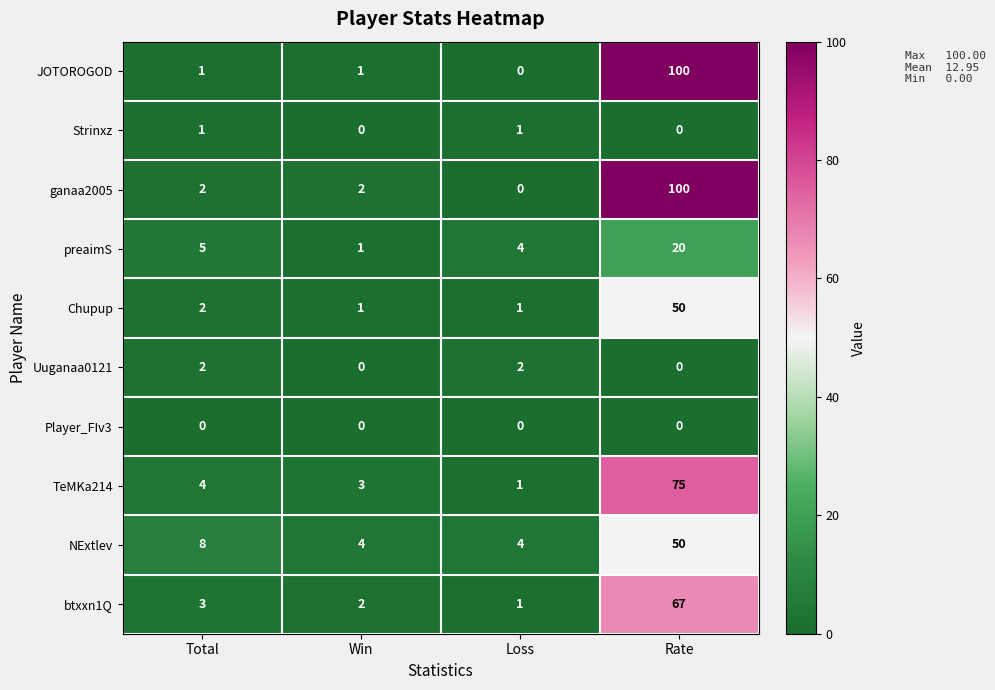

At which label is preaimS closest to 10?

Total